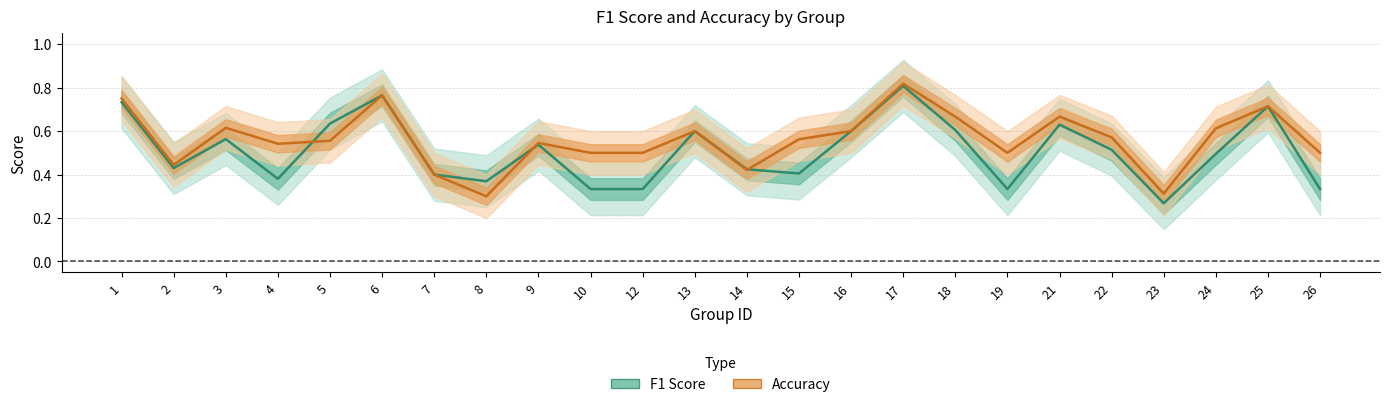

At which category is the sum across all series the highest?

17